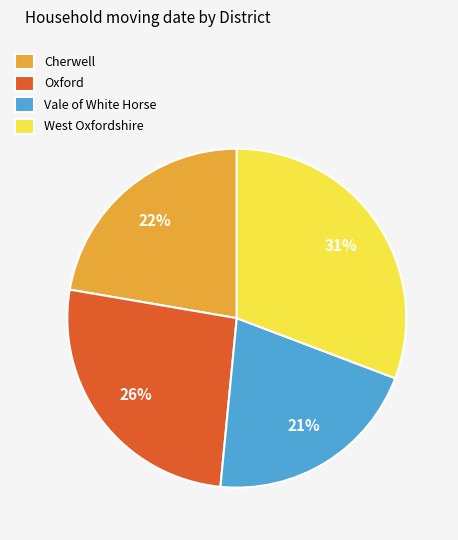

Which slice is the largest?

West Oxfordshire